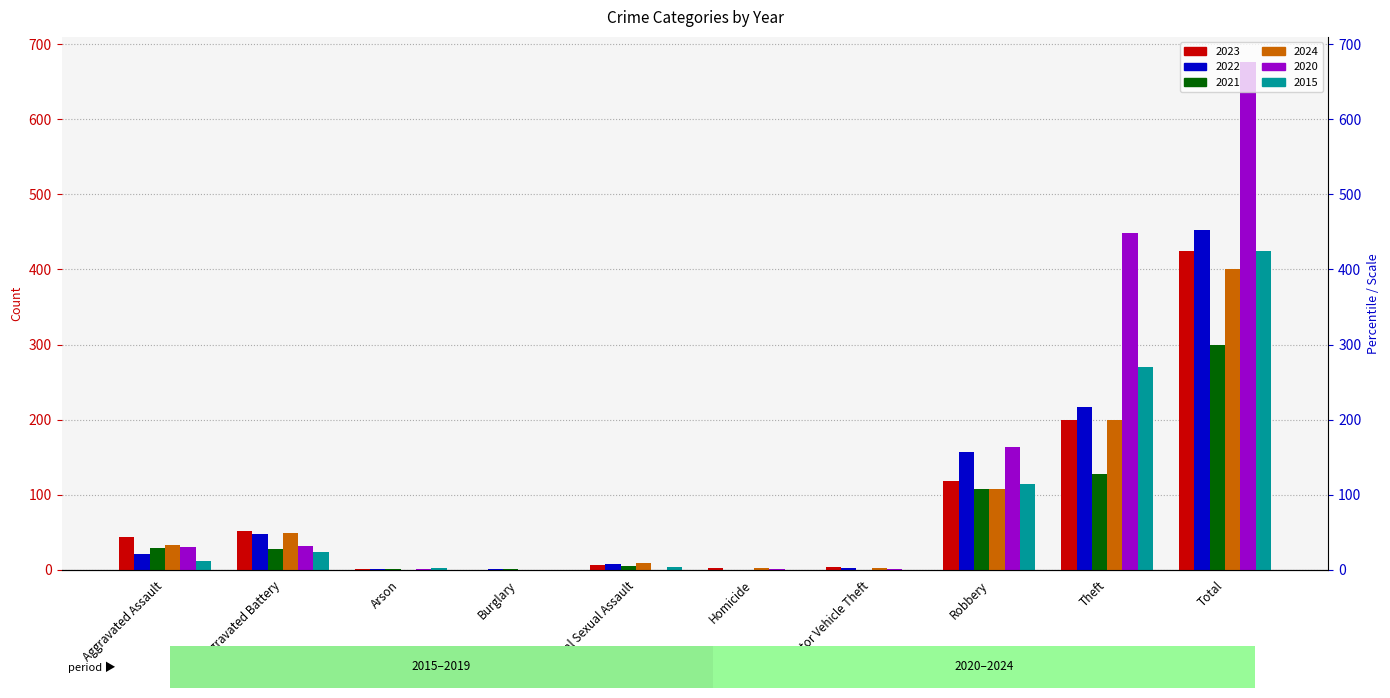

The value of 2022 at Arson is 1. True or false?

True